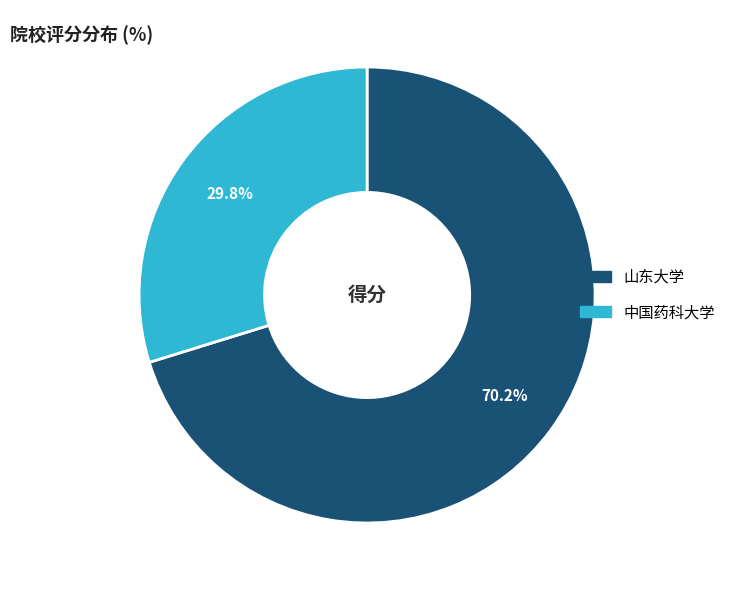

Is the sum of 山东大学 and 中国药科大学 greater than half?

Yes